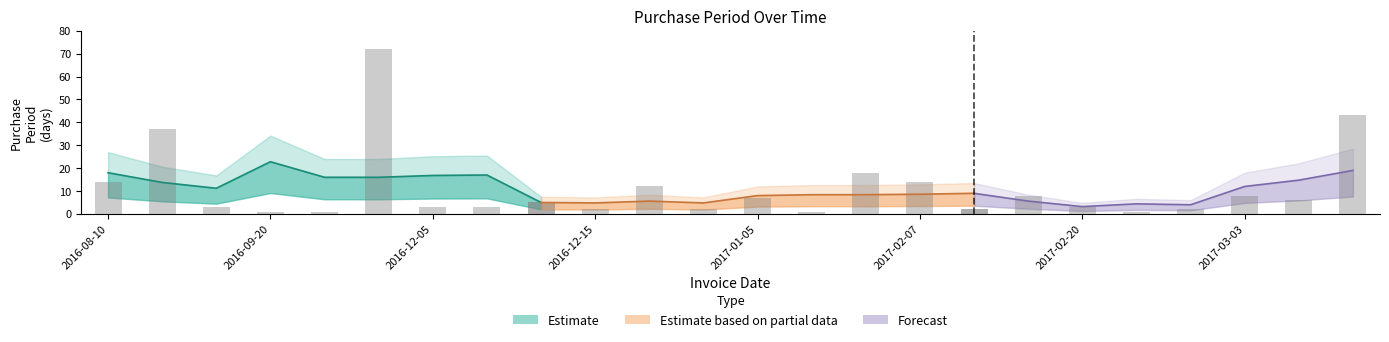

What is the label of the 19th bar from the right?

2016-12-02